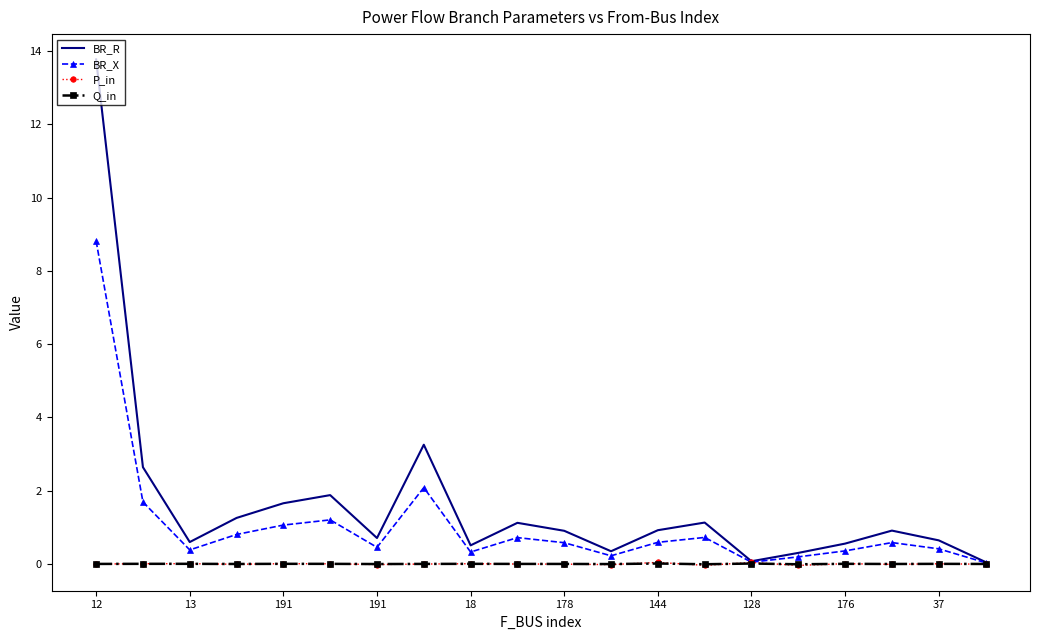

Which series has the widest spread of values?

BR_R